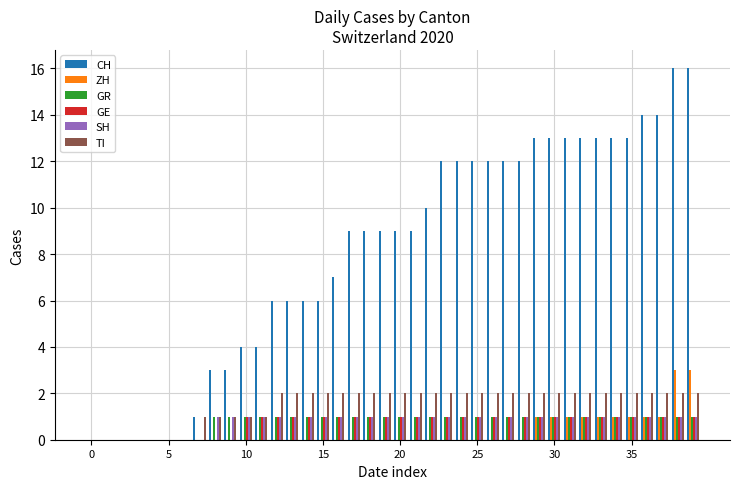

What is the maximum value for CH?

16